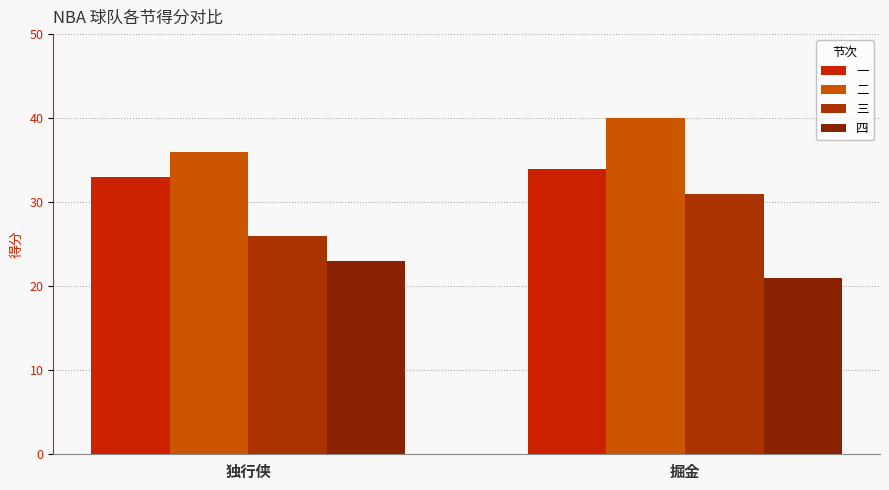

How many bars are there in total?

8